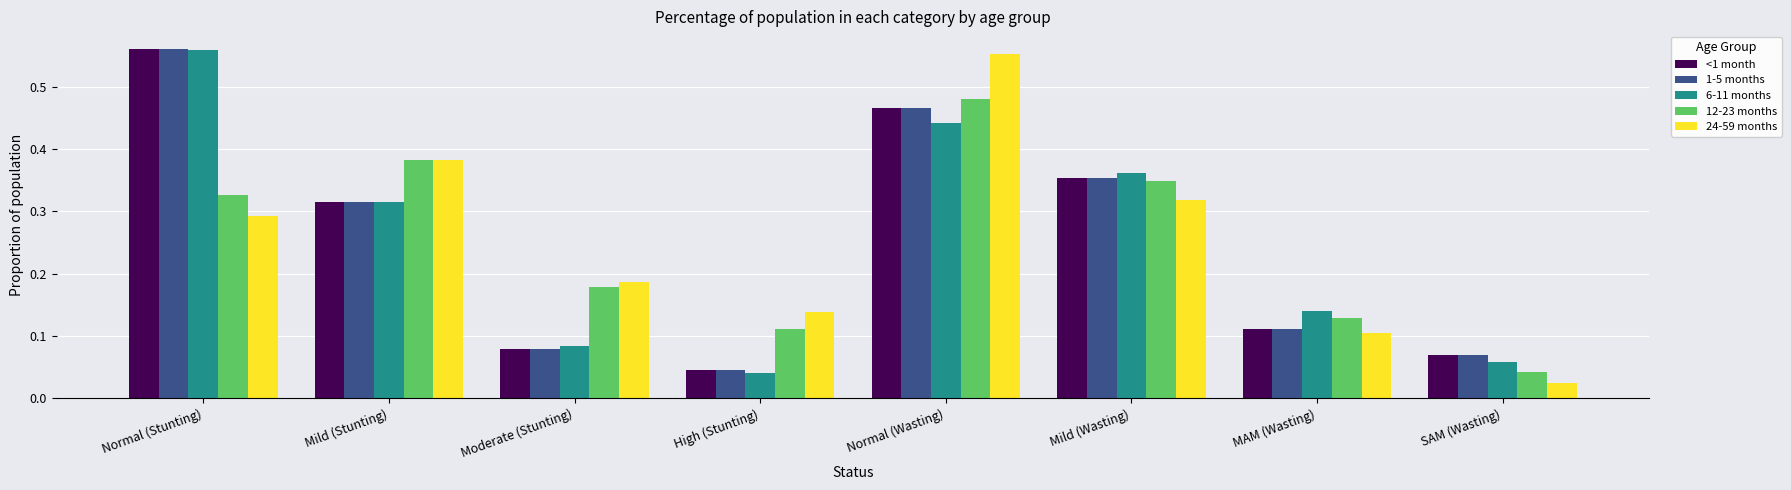

True or false: 24-59 months has a value of 0.2 at MAM (Wasting).

False